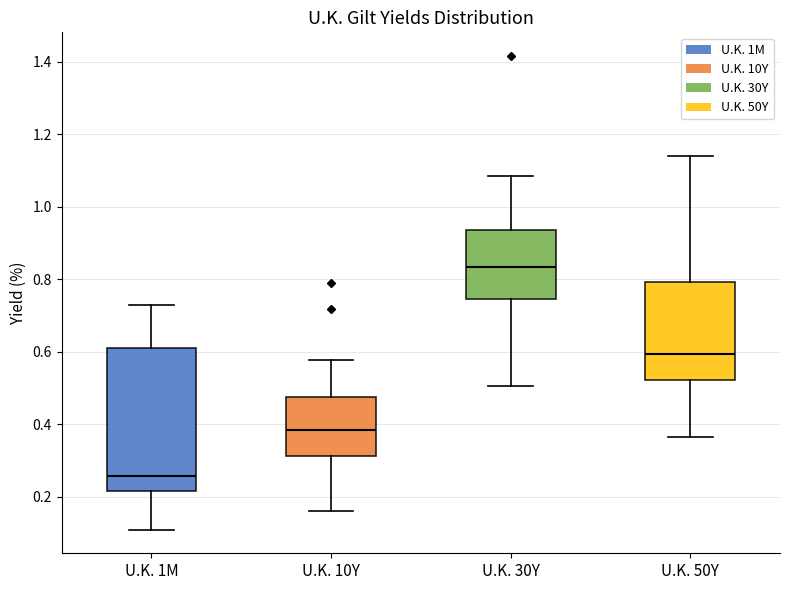

Reading left to right, read every box against the y-axis: the position of its median line, the range the box covers, and the ends of its whiskers. The values are not printed on the chart, so give them approximately, as read against the axis.

U.K. 1M: median 0.26, box 0.22 to 0.62, whiskers 0.10 to 0.74
U.K. 10Y: median 0.38, box 0.32 to 0.48, whiskers 0.16 to 0.58
U.K. 30Y: median 0.84, box 0.74 to 0.94, whiskers 0.50 to 1.08
U.K. 50Y: median 0.60, box 0.52 to 0.80, whiskers 0.36 to 1.14